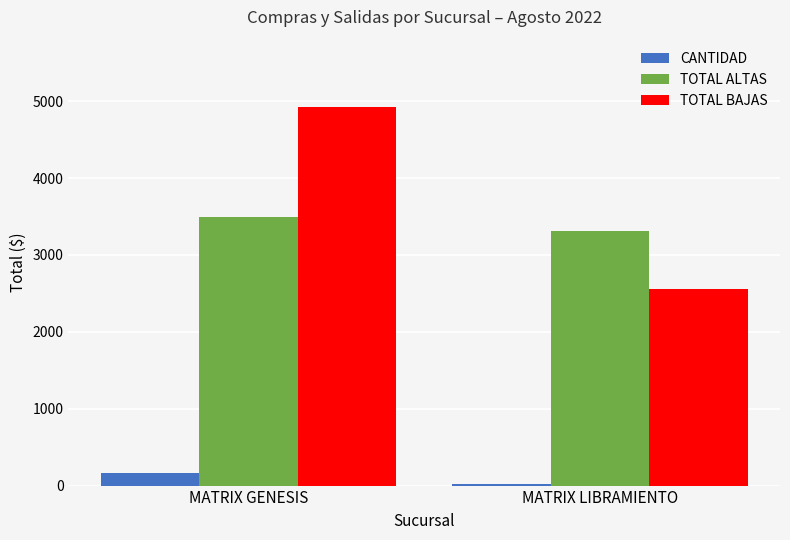

What position from the right is MATRIX LIBRAMIENTO?

1